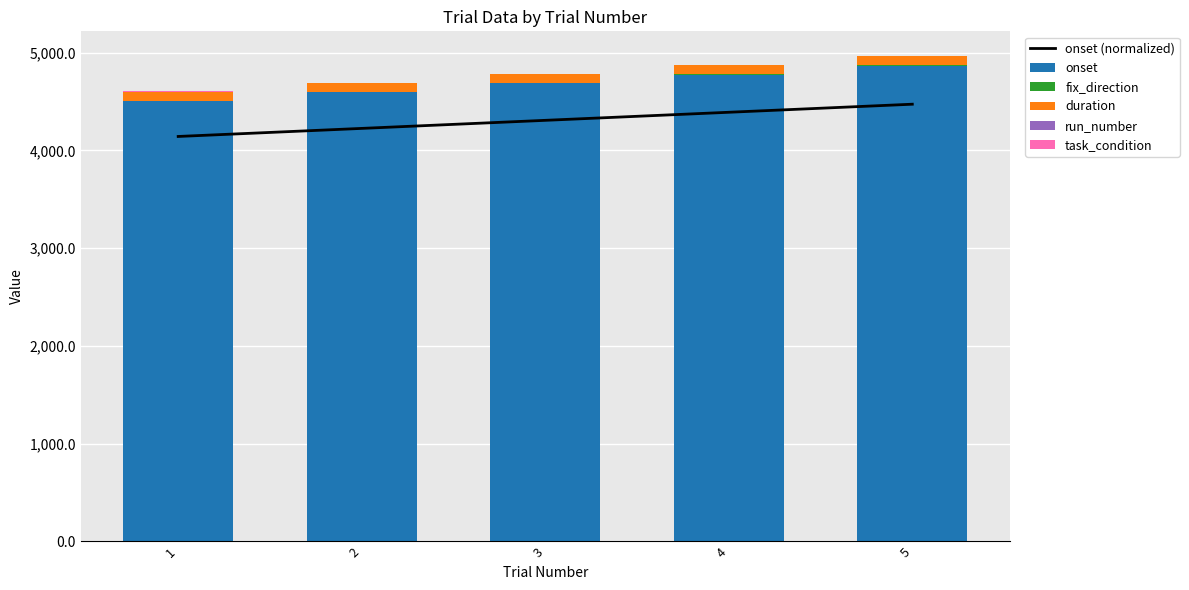

How many distinct data groups are displayed?

6